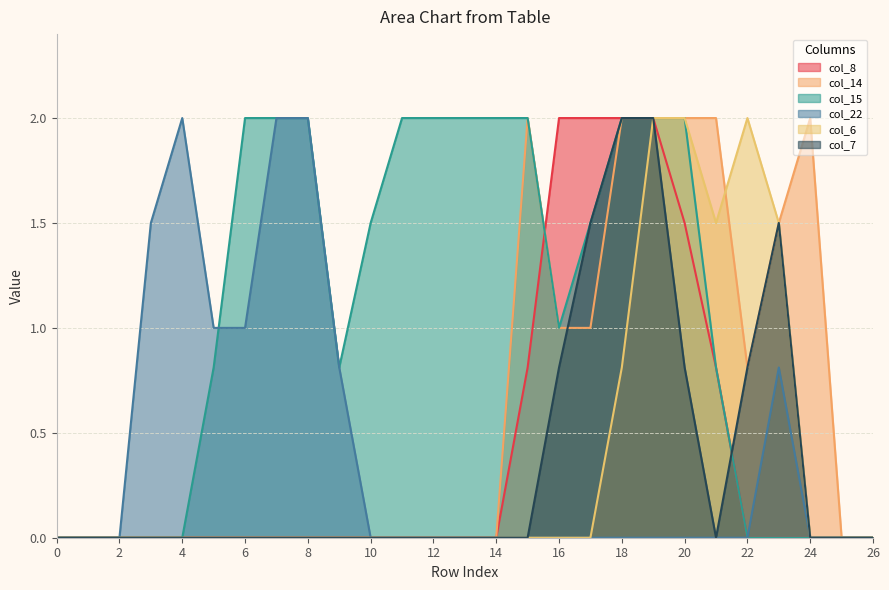

Is it true that col_8 equals 2.0 at 17?

True